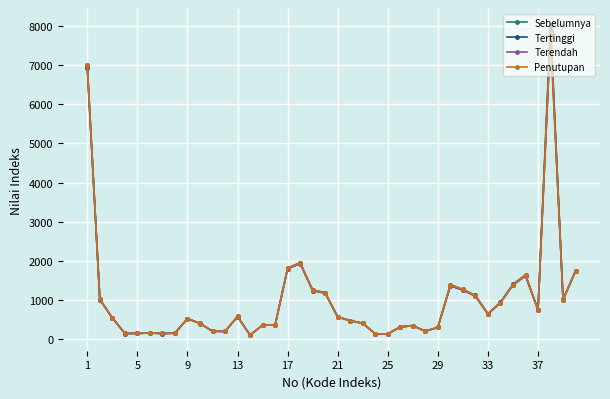

Does the chart have visible grid lines?

Yes